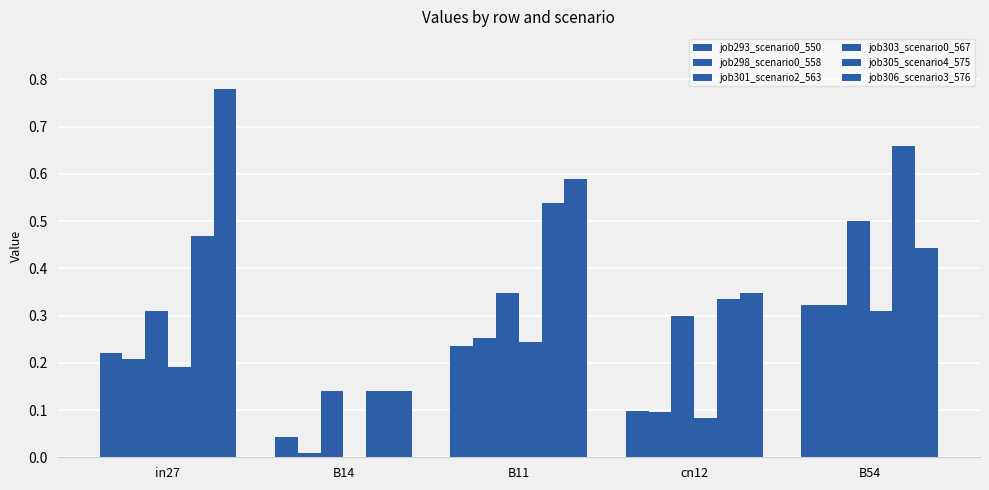

The job305_scenario4_575 series shows 0.3 at cn12. True or false?

True